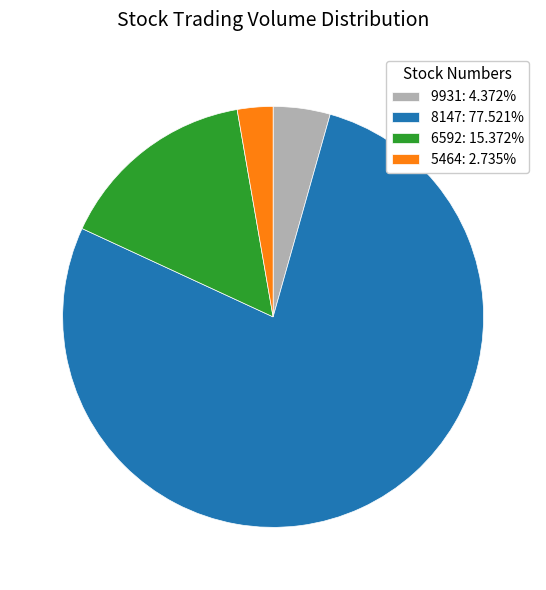

The 8147 slice represents 78% of the pie. True or false?

True